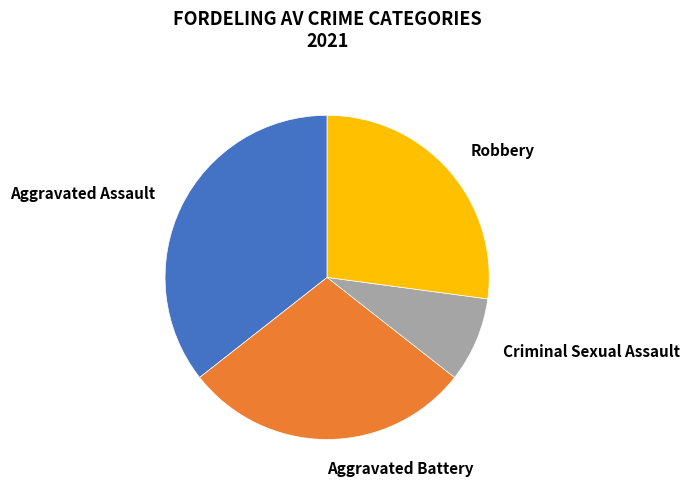

To the nearest percent, what percentage of the pie is Aggravated Battery?

29%